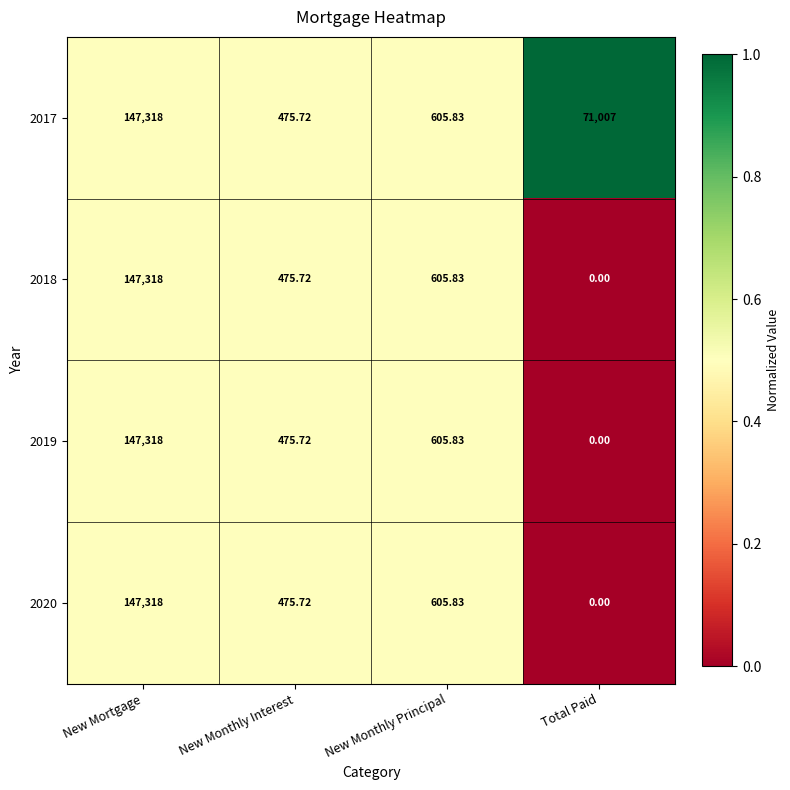

At which label does 2017 first exceed 71007?

New Mortgage